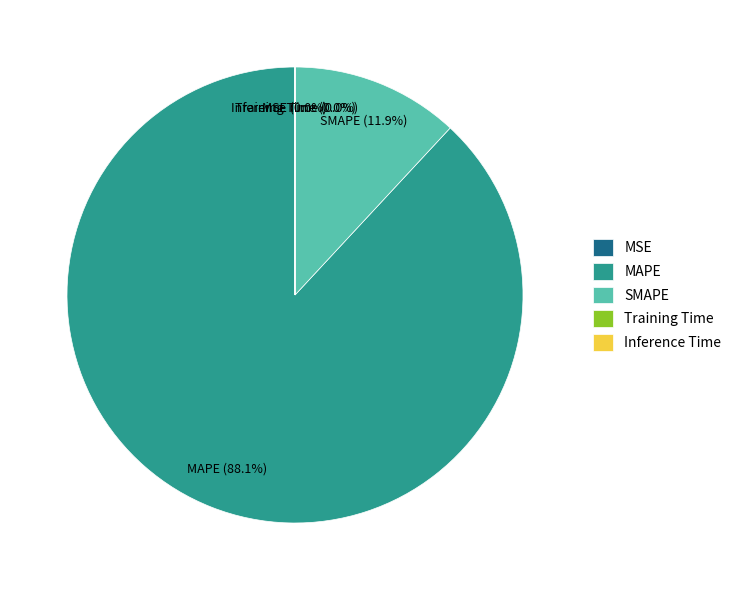

Which slice is the largest?

MAPE